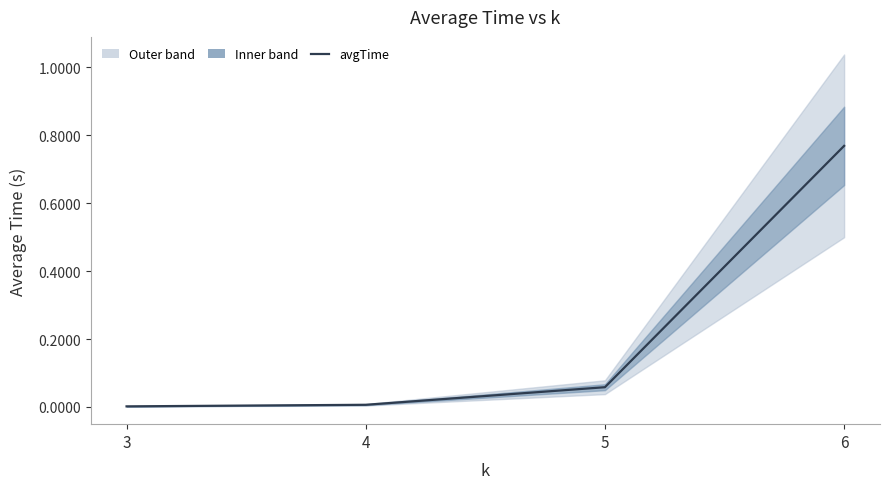

What is the difference between the second highest and second lowest values?

0.1